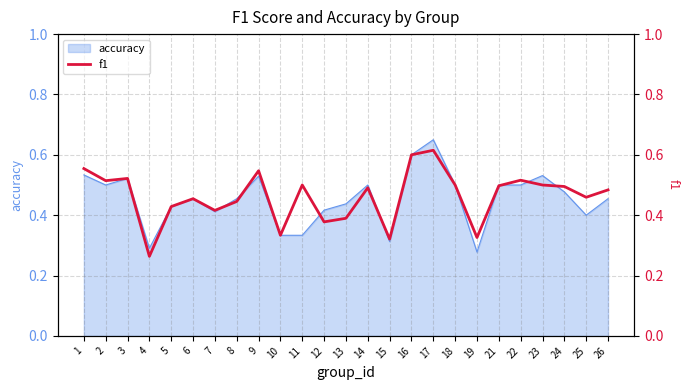

What is the difference between the maximum and minimum values?

0.4